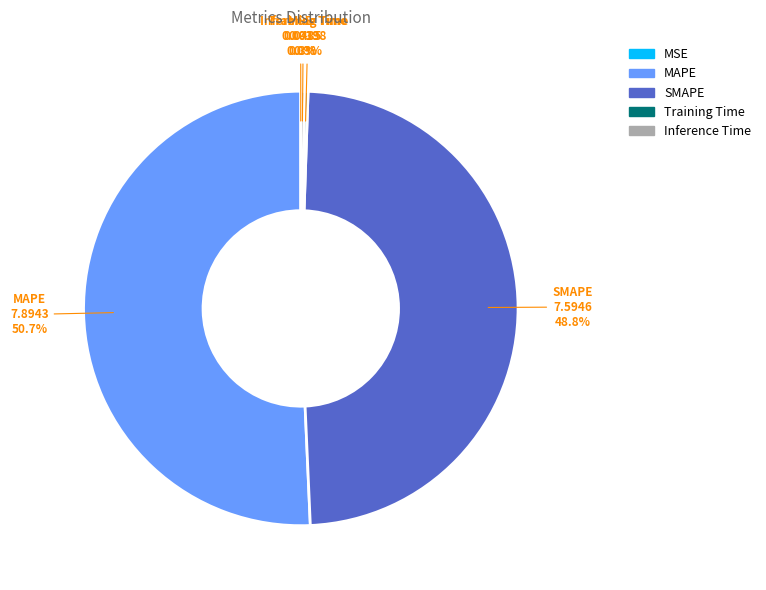

What is the majority slice?

MAPE